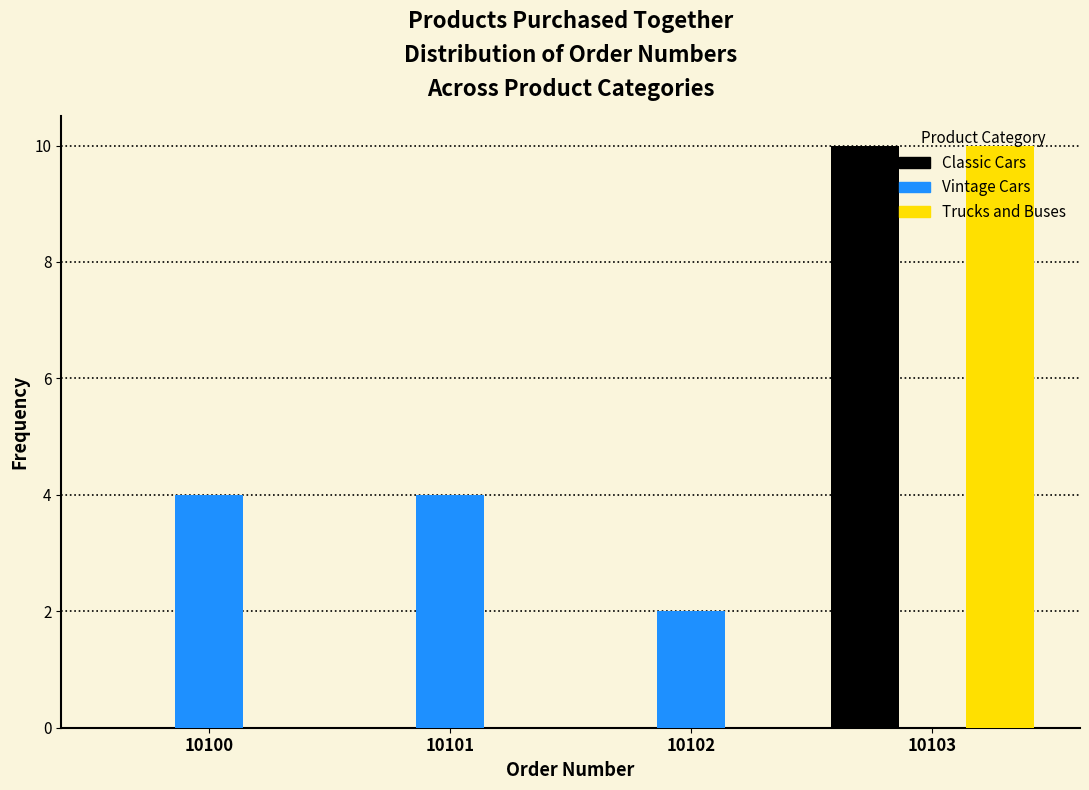

Reading left to right, list every range on the x-axis with the height of the bar of each series over it. The values are not printed on the chart, so give them approximately, as read against the axis.

10099.5 to 10100.5: Classic Cars=0	Vintage Cars=4	Trucks and Buses=0
10100.5 to 10101.5: Classic Cars=0	Vintage Cars=4	Trucks and Buses=0
10101.5 to 10102.5: Classic Cars=0	Vintage Cars=2	Trucks and Buses=0
10102.5 to 10103.5: Classic Cars=10	Vintage Cars=0	Trucks and Buses=10